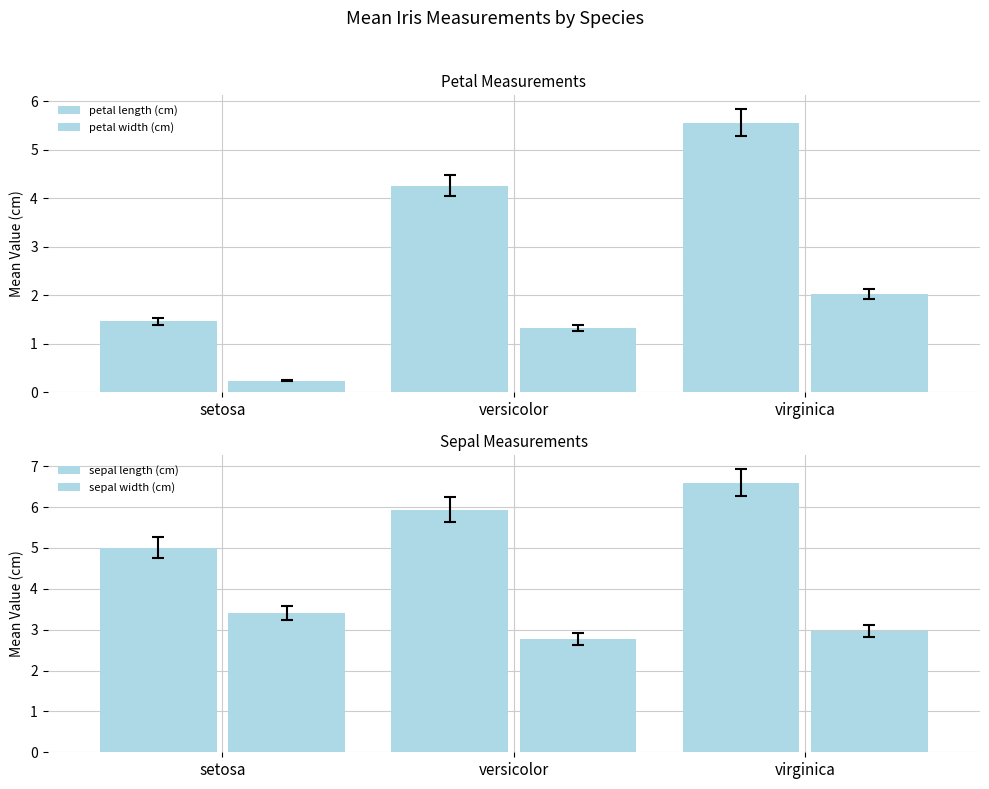

What is the minimum value for sepal length (cm)?

5.0